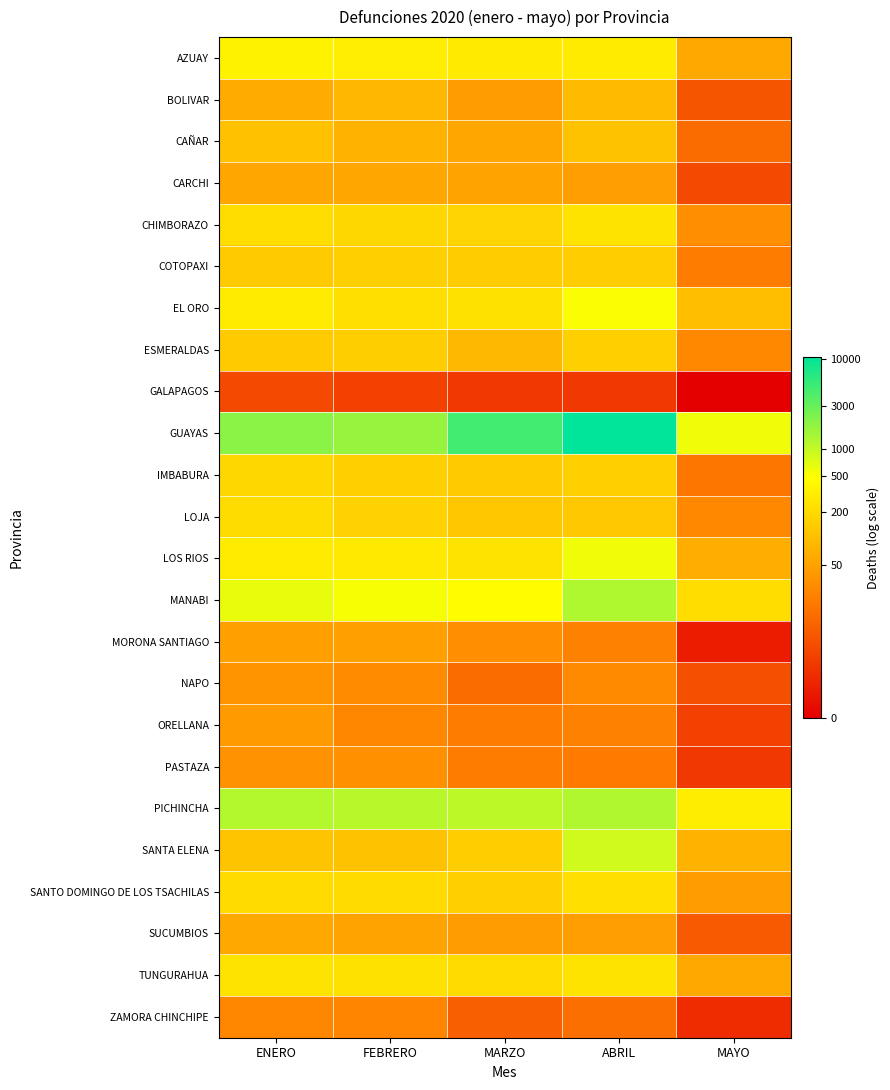

Rank the series by their maximum value, from lowest to highest.

GALAPAGOS, ZAMORA CHINCHIPE, PASTAZA, NAPO, ORELLANA, MORONA SANTIAGO, CARCHI, SUCUMBIOS, BOLIVAR, CAÑAR, COTOPAXI, ESMERALDAS, IMBABURA, LOJA, SANTO DOMINGO DE LOS TSACHILAS, CHIMBORAZO, TUNGURAHUA, AZUAY, EL ORO, LOS RIOS, SANTA ELENA, PICHINCHA, MANABI, GUAYAS